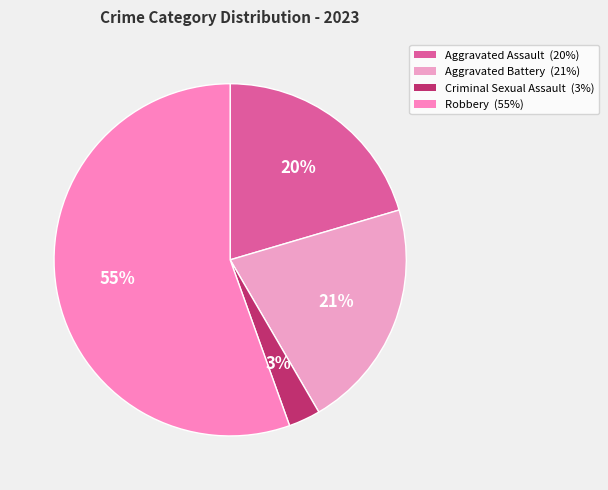

Which category accounts for the majority?

Robbery